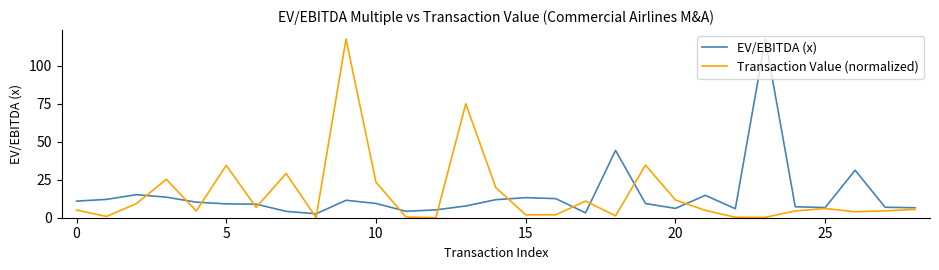

How many lines are shown in the chart?

2